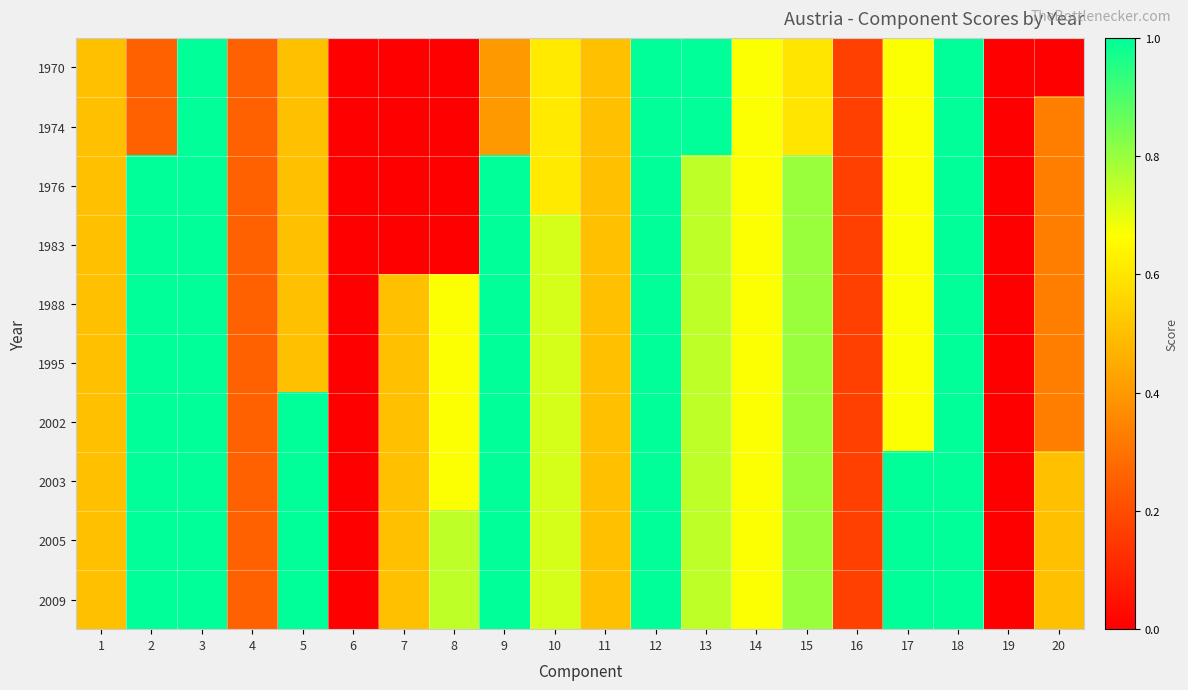

Rank the series at 10 from highest to lowest value.

1983, 1988, 1995, 2002, 2003, 2005, 2009, 1970, 1974, 1976